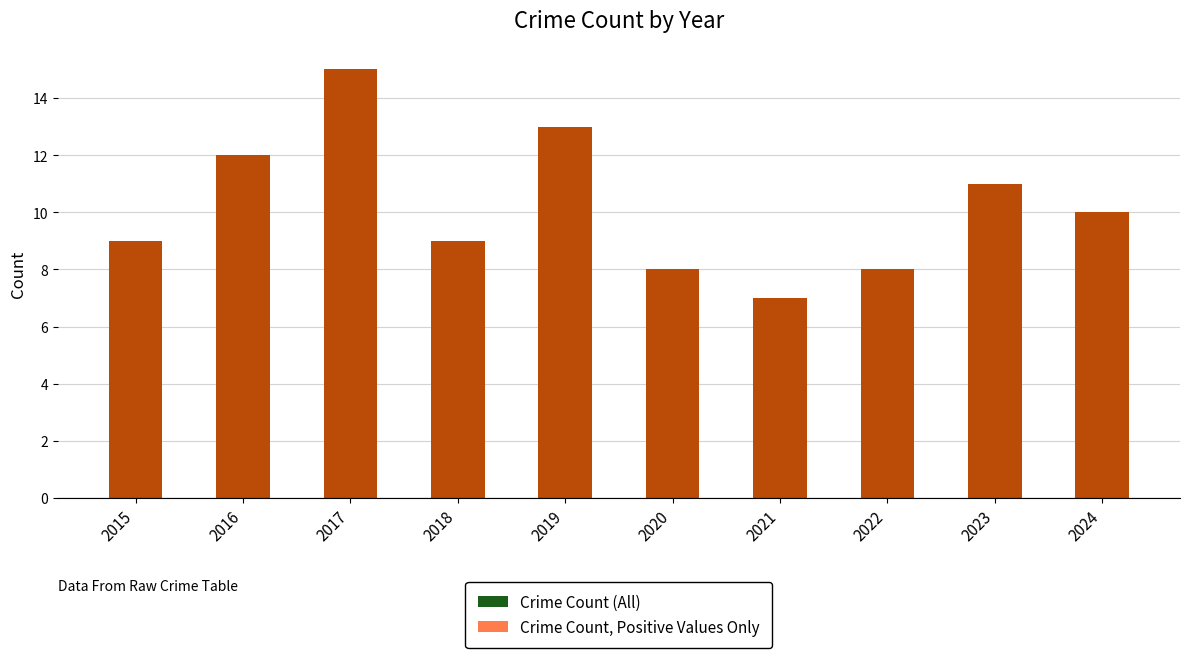

What is the average value of the Crime Count, Positive Values Only series?

10